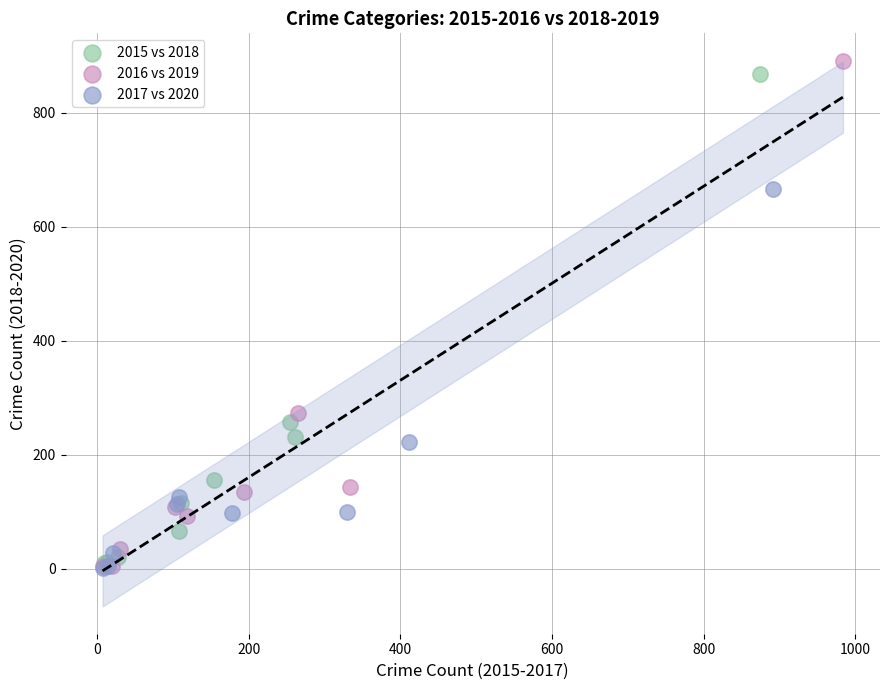

Which series has the largest Y range (max minus min)?

2016 vs 2019